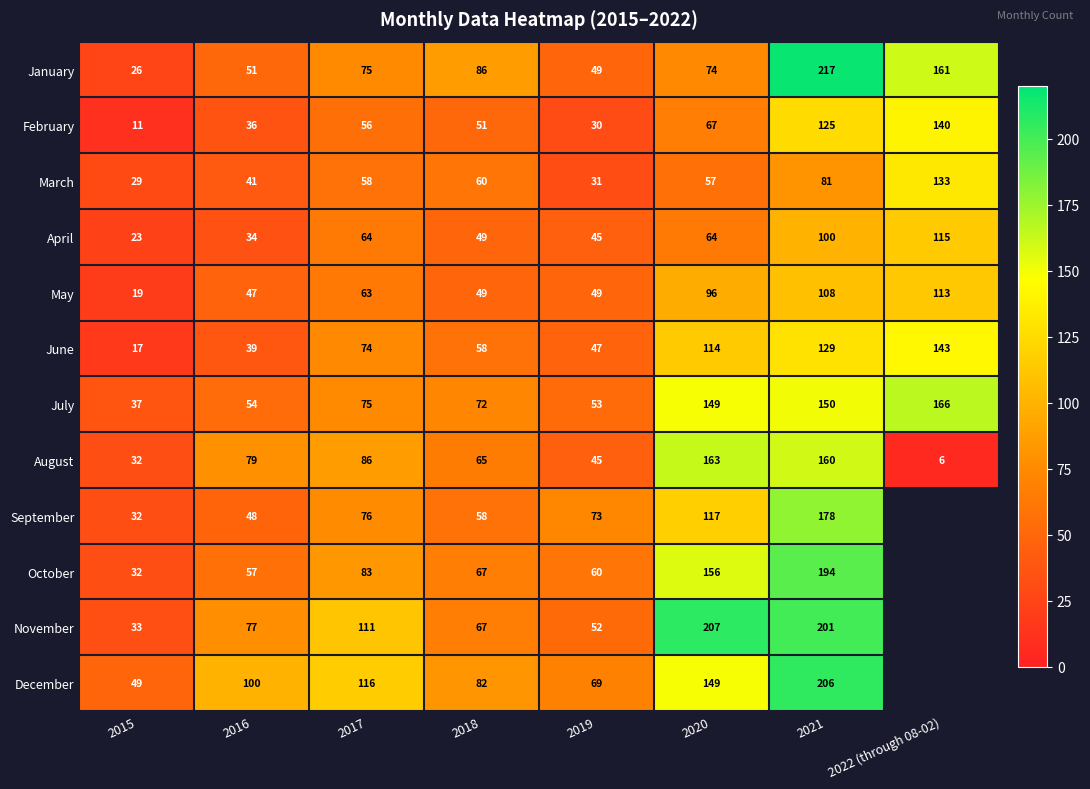

What is the difference between the highest and lowest values at 2021?

136